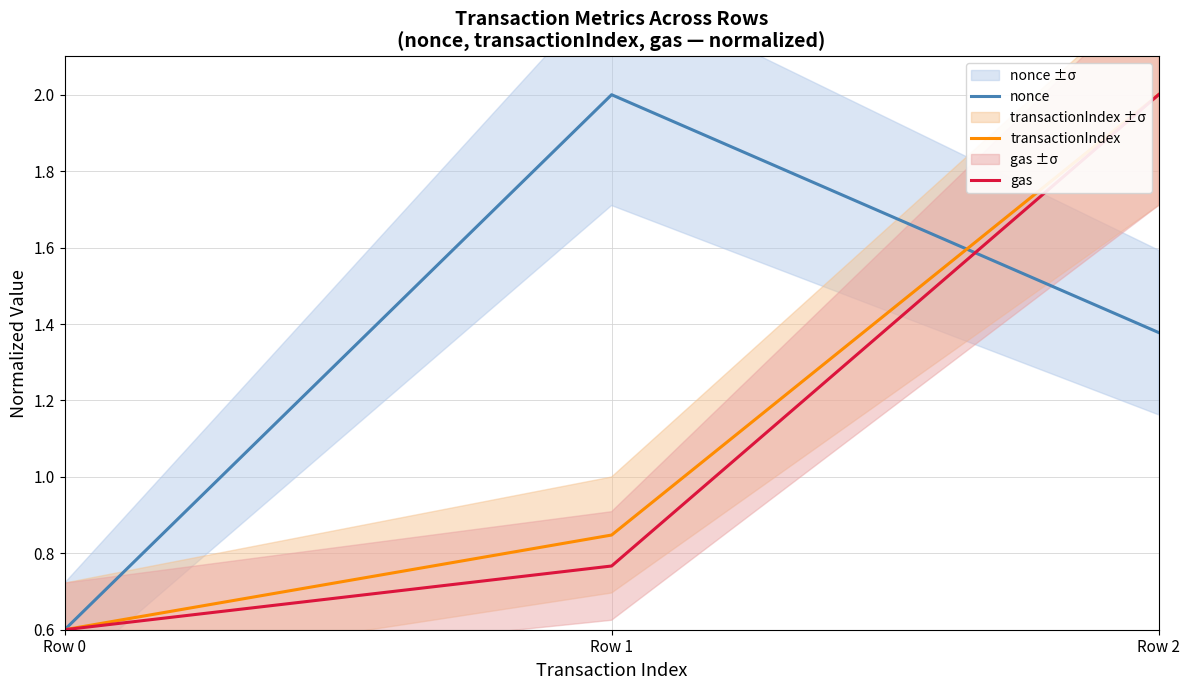

Which series has the largest total across all categories?

nonce